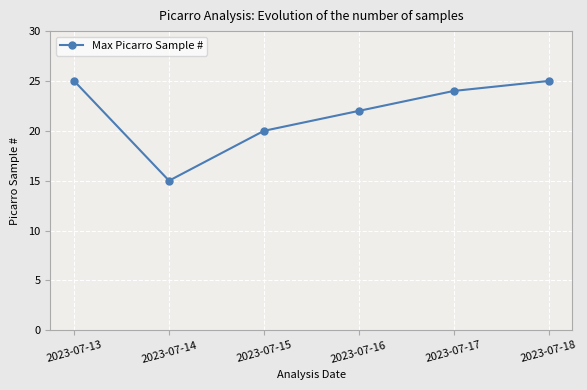

Reading right to left, extract all data points from this chart.

2023-07-18=25	2023-07-17=24	2023-07-16=22	2023-07-15=20	2023-07-14=15	2023-07-13=25